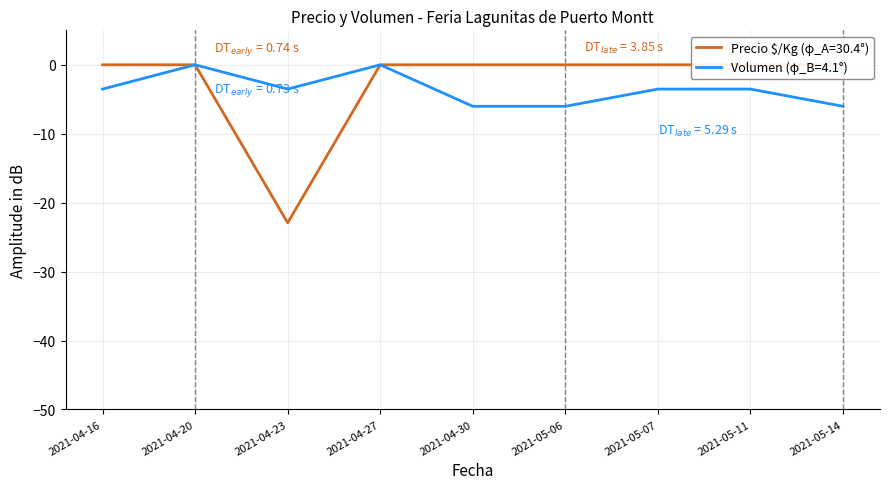

Which series has the widest spread of values?

Precio $/Kg